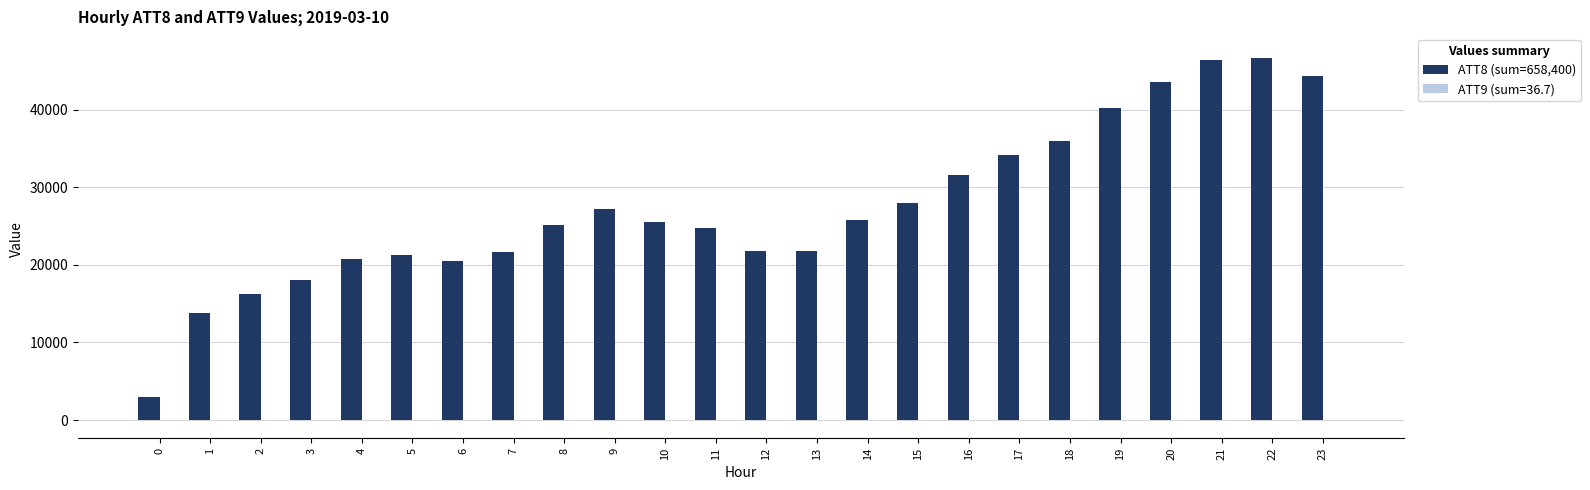

What is the maximum value shown in the chart?

46700.0